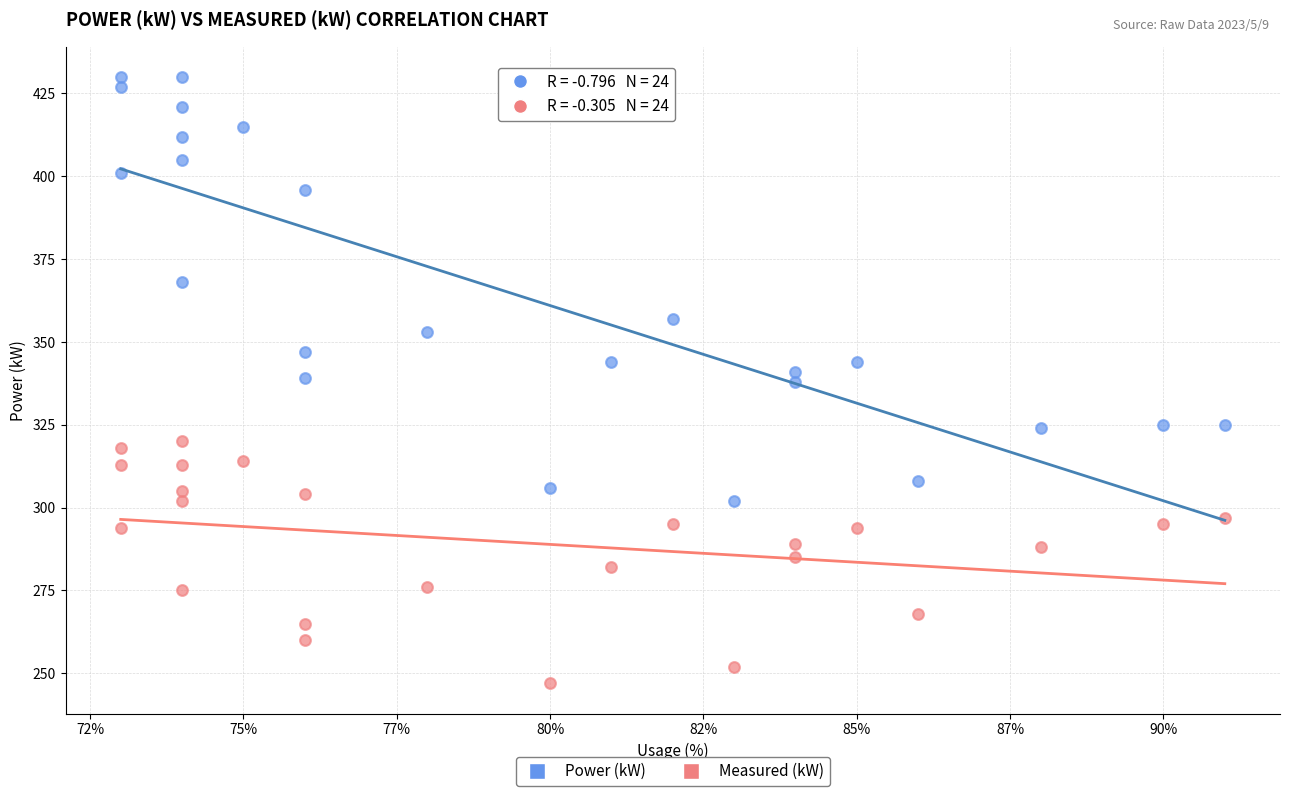

Which series reaches the minimum Y coordinate?

Measured (kW)